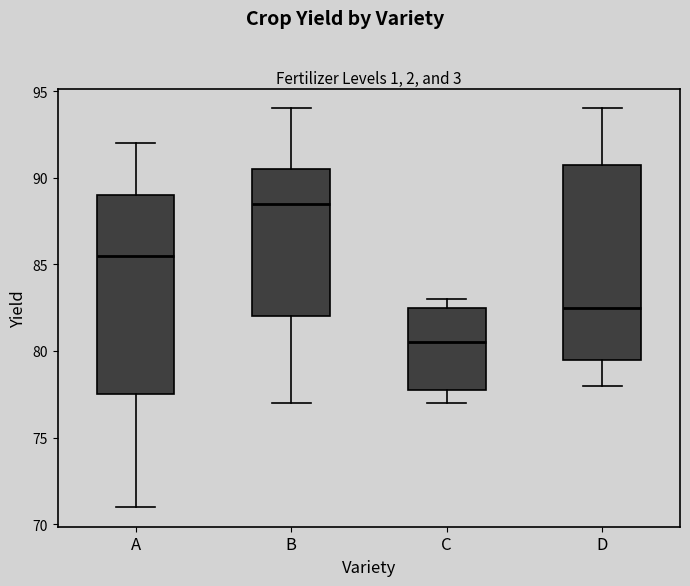

Where is the upper edge of the box for A on the y-axis? The values are not printed on the chart, so give them approximately, as read against the axis.

89.0